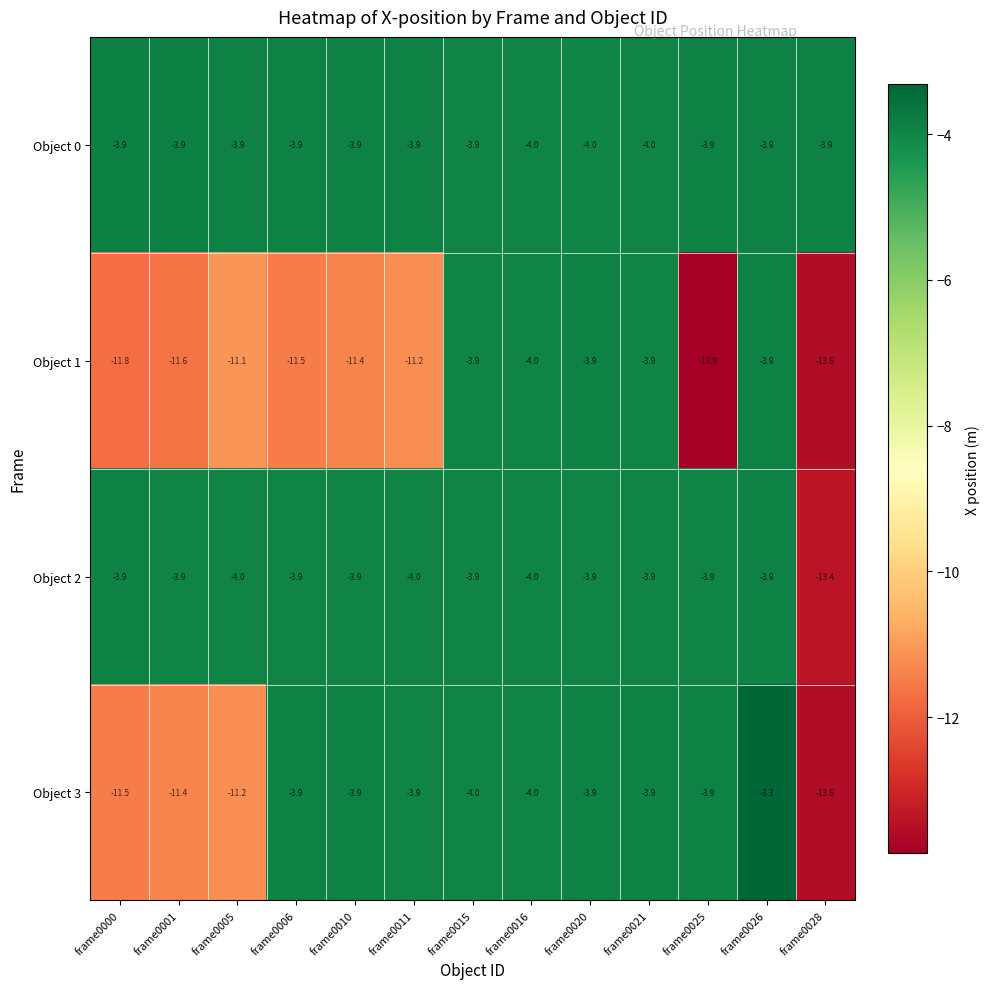

At which category is the sum across all series the highest?

frame0026